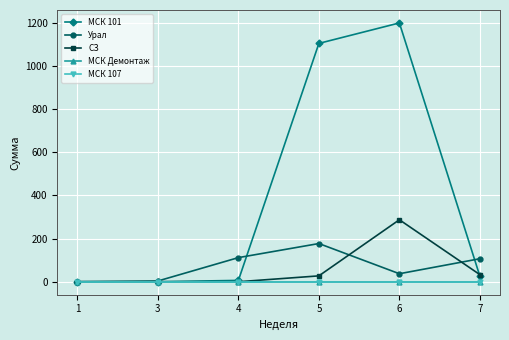

True or false: МСК Демонтаж and Урал cross at least once.

False